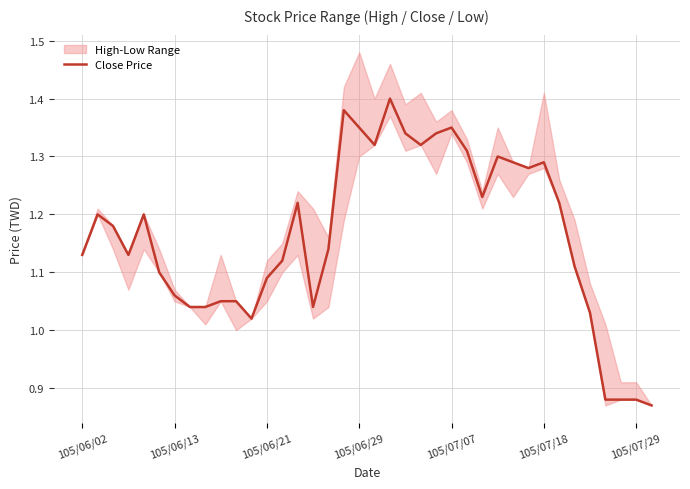

Where does the Close Price series first go above 1?

105/06/02